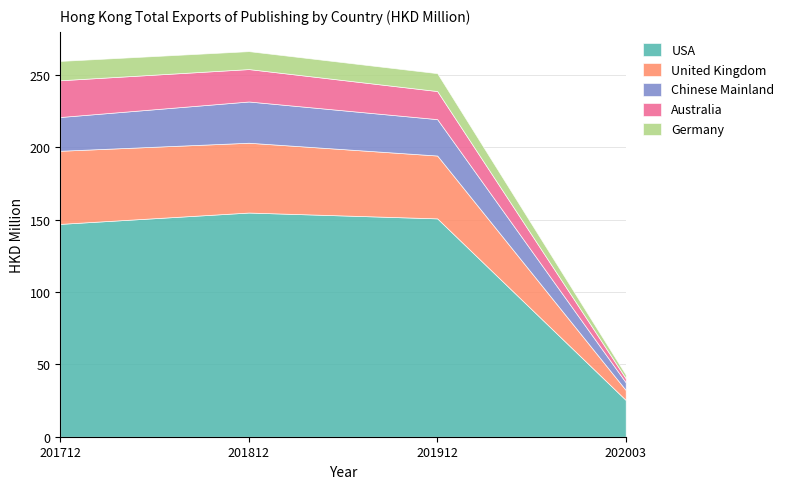

How many lines are shown in the chart?

5